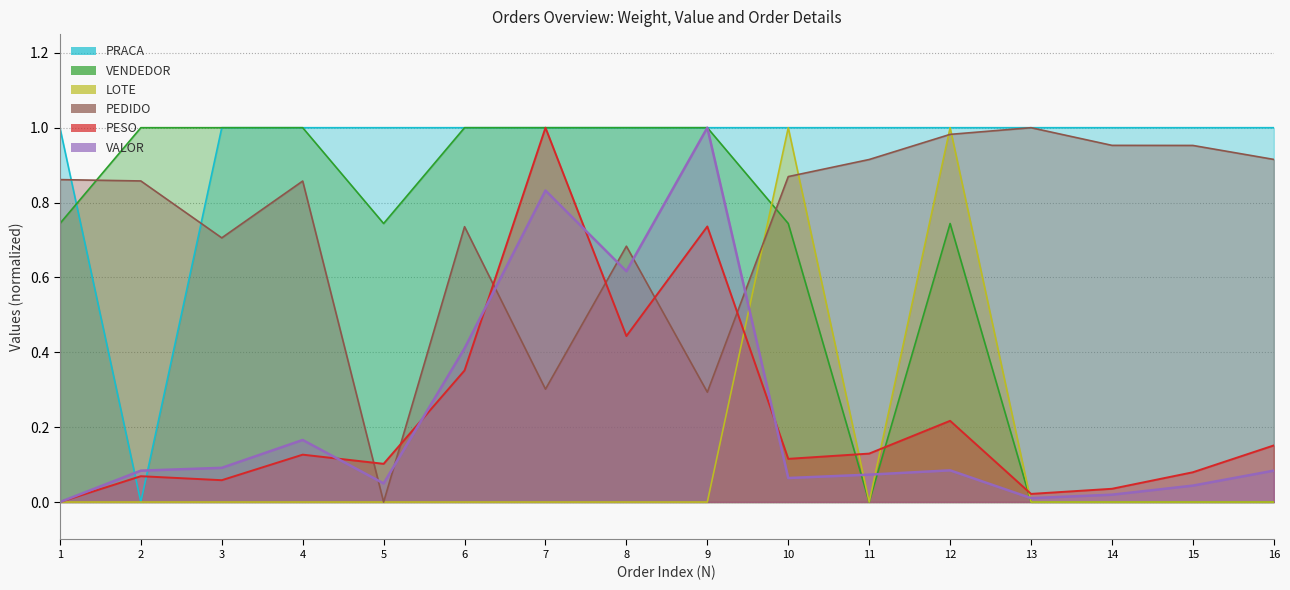

At which category is the sum across all series the highest?

7